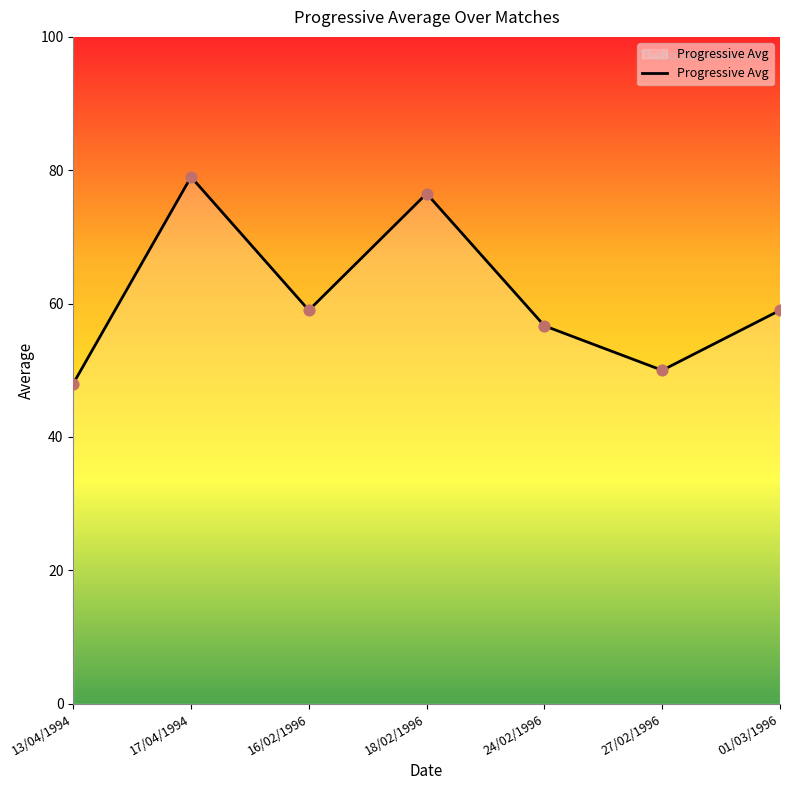

Which has a higher value, 13/04/1994 or 18/02/1996?

18/02/1996